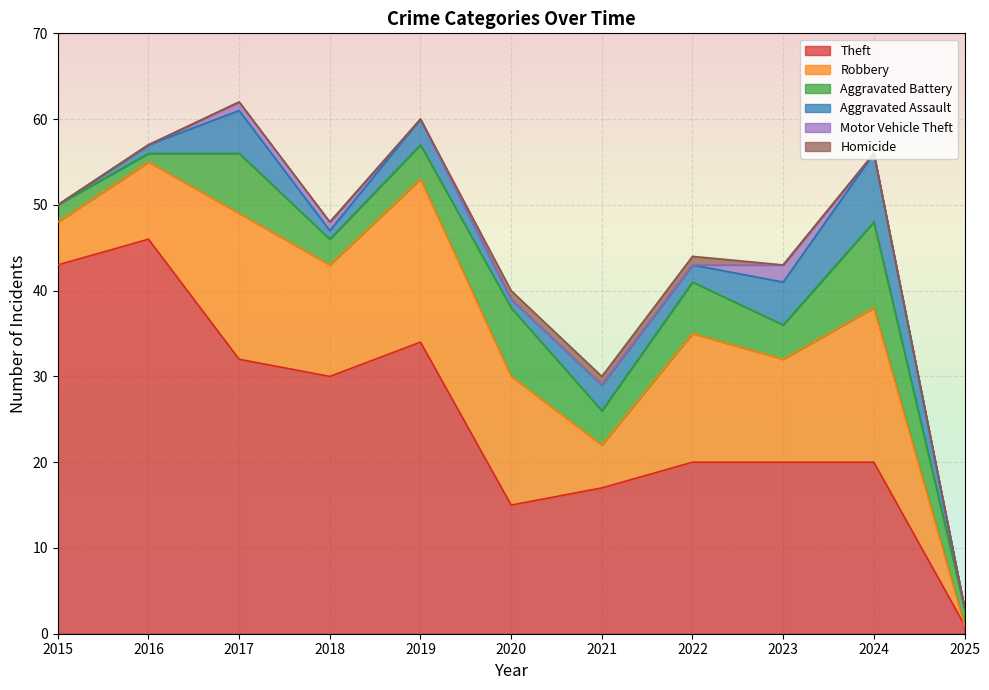

The value of Robbery at 2017 is 17. True or false?

True